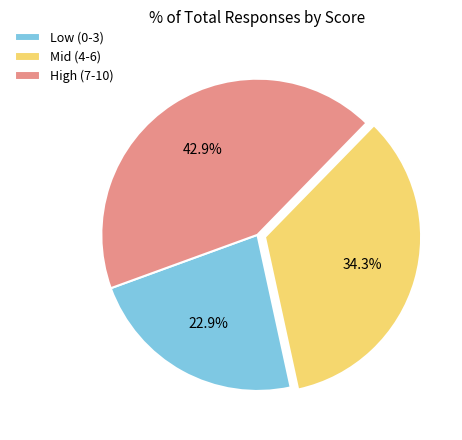

How many segments does this pie chart have?

3